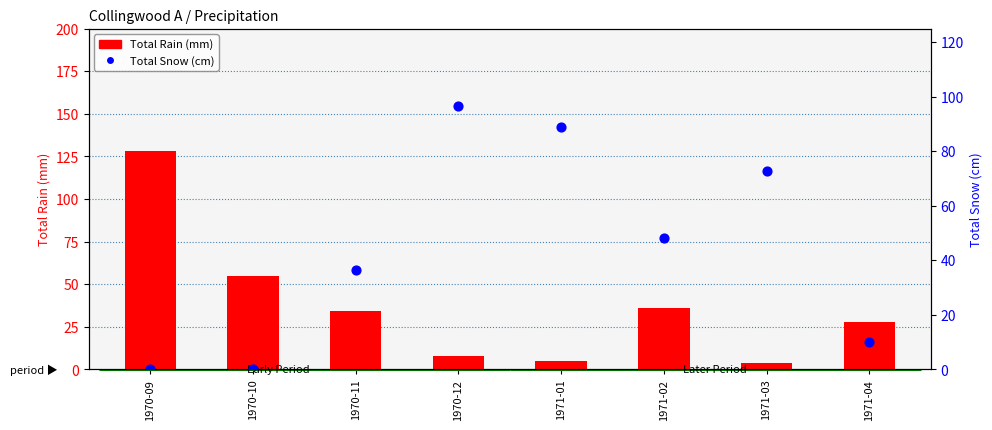

Is the value of Total Rain (mm) at 1971-04 greater than the value of Total Snow (cm) at 1970-09?

Yes